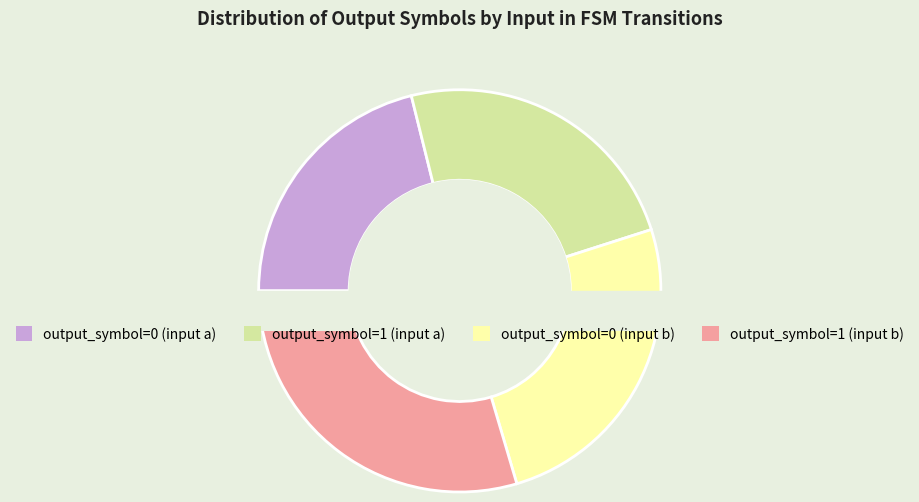

What is the change in value from output_symbol=0 (input a) to output_symbol=1 (input a)?

+4